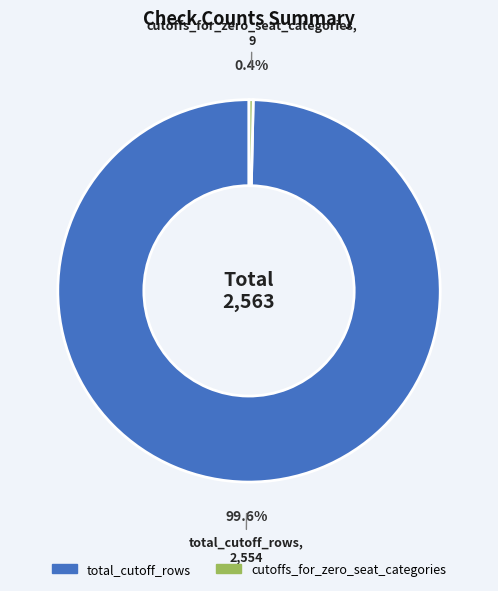

How many slices are in this pie chart?

2